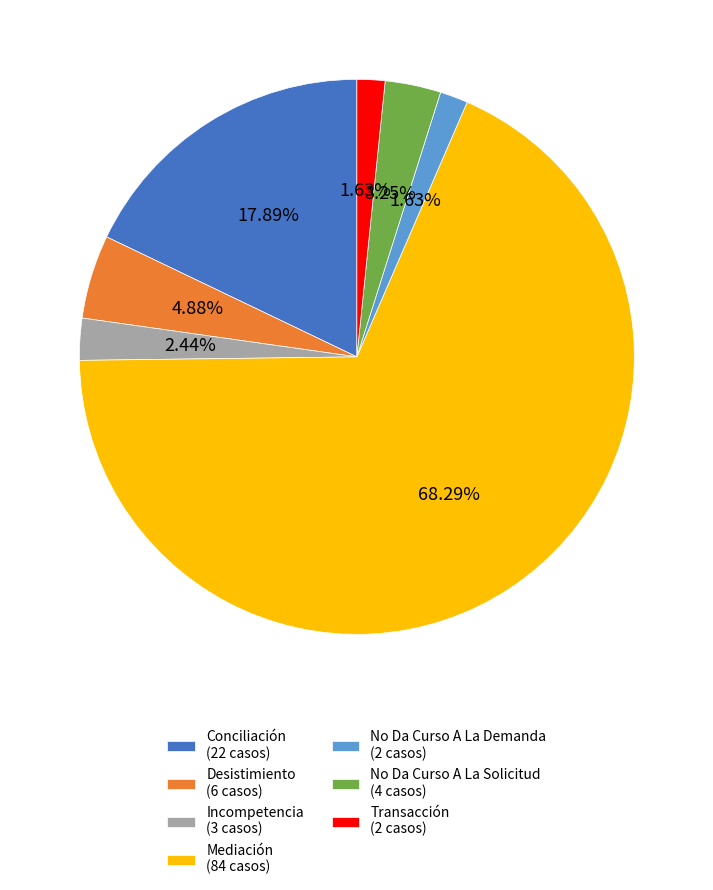

Combined, do Transacción (2 casos) and Desistimiento (6 casos) account for over 50%?

No